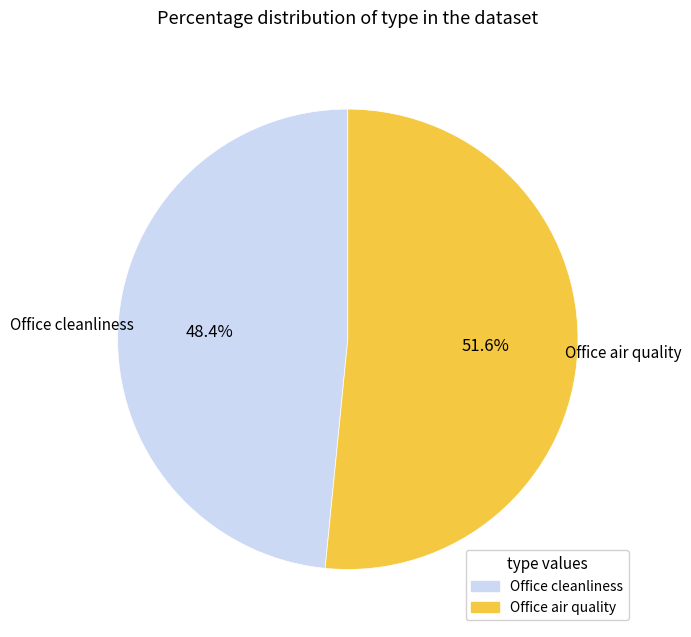

Which slice is the largest?

Office air quality